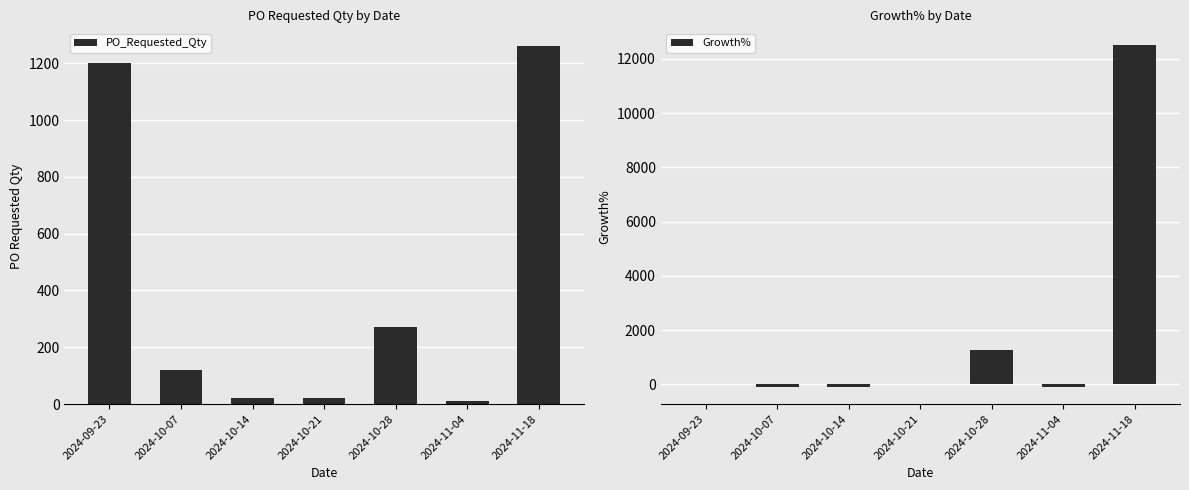

What is the difference between the maximum and minimum values in the Growth% series?

12596.3